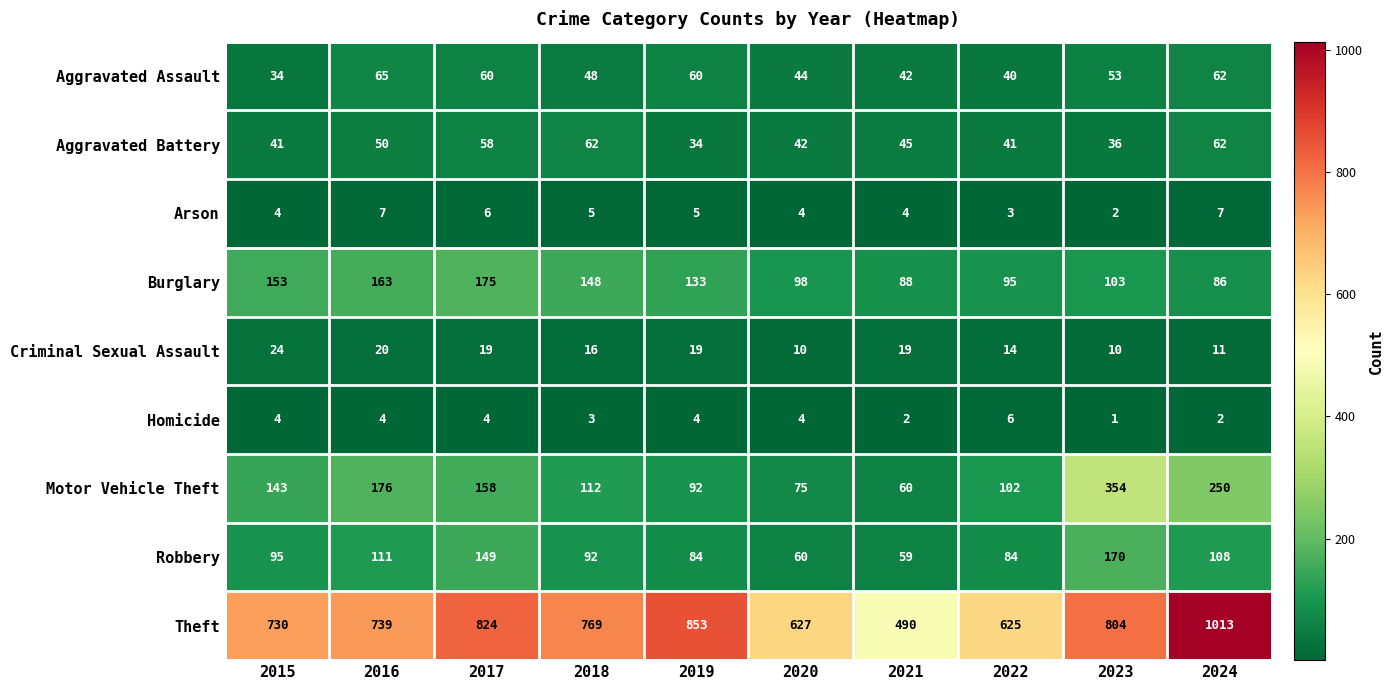

How many distinct data groups are displayed?

9